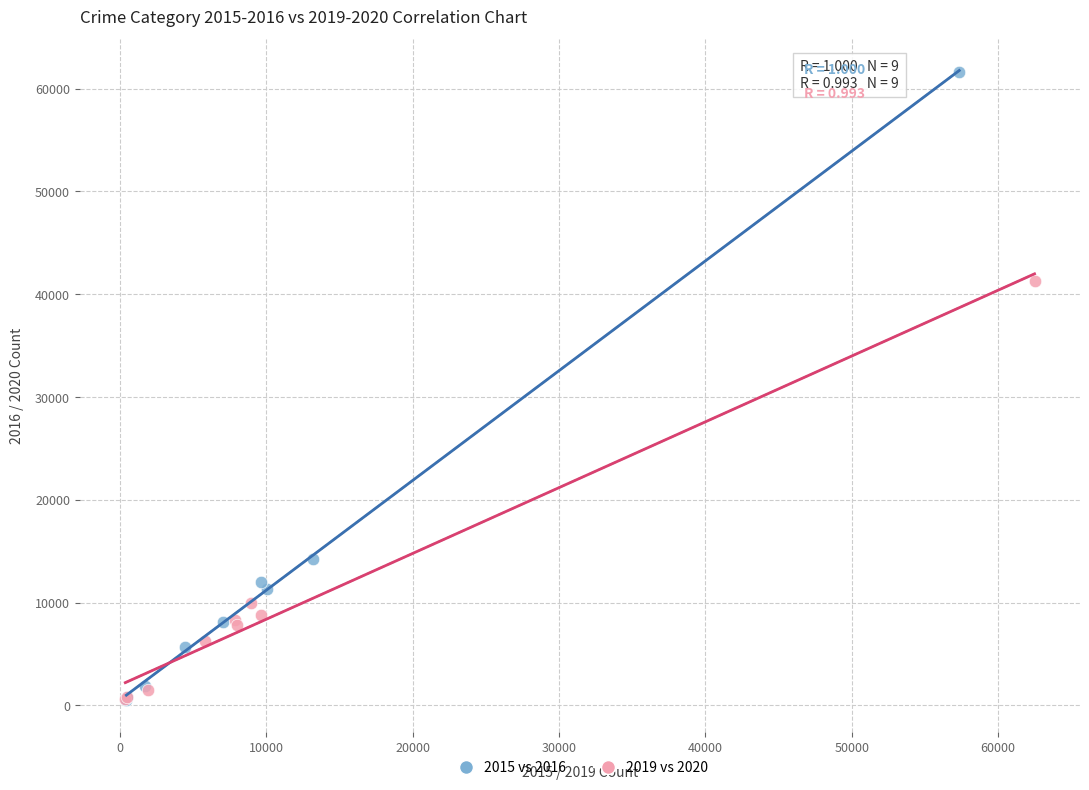

Which series has the largest Y range (max minus min)?

2015 vs 2016